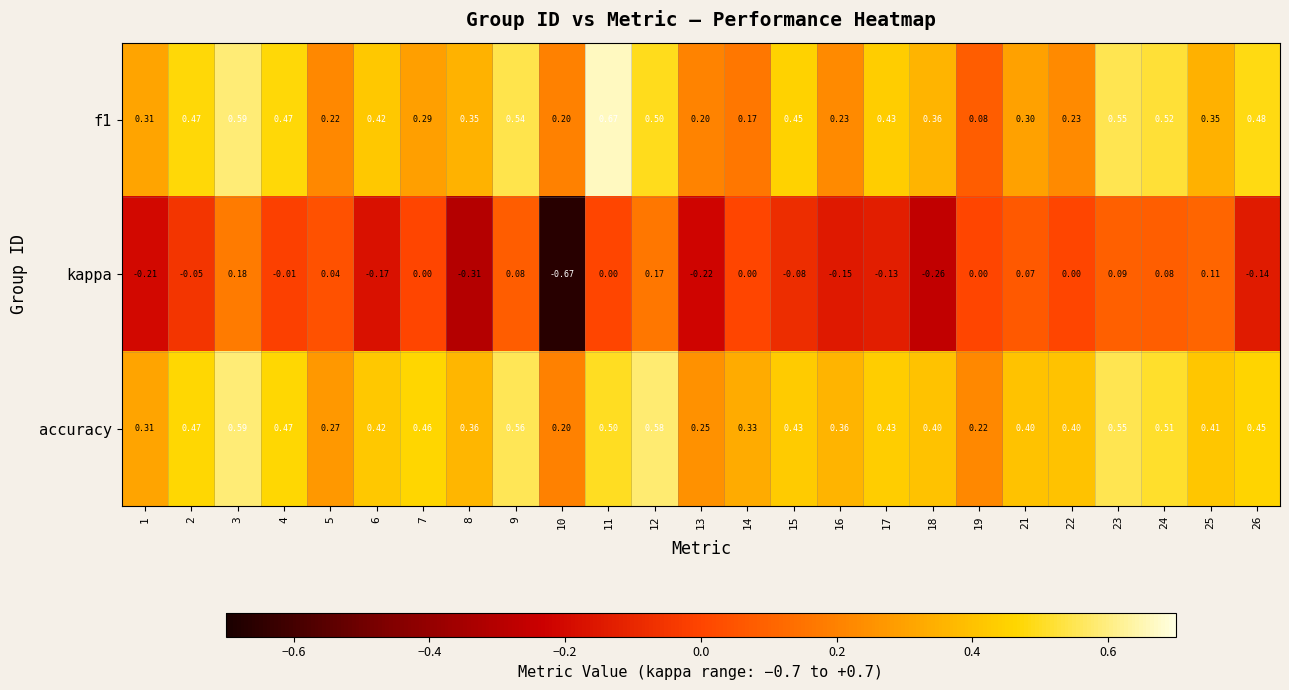

Is the value of f1 at 12 greater than the value of kappa at 10?

Yes